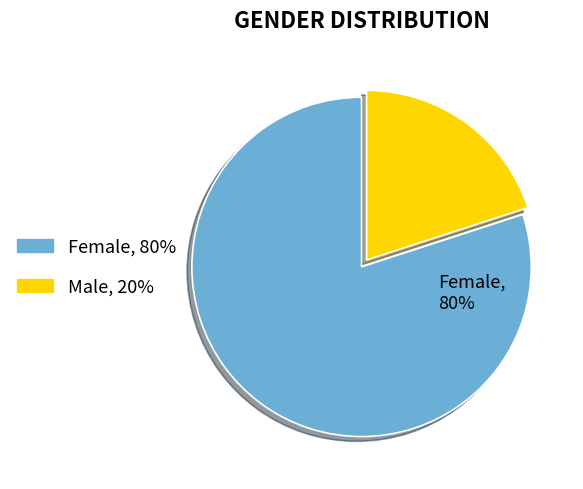

To the nearest percent, what is the difference between the largest and smallest slice percentages?

60%